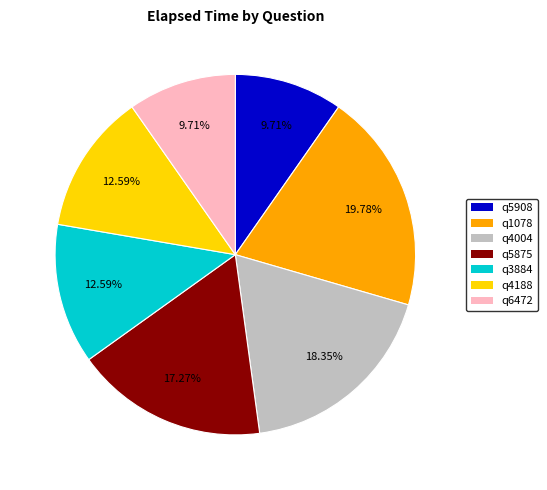

Is there any slice that represents more than half of the pie?

No